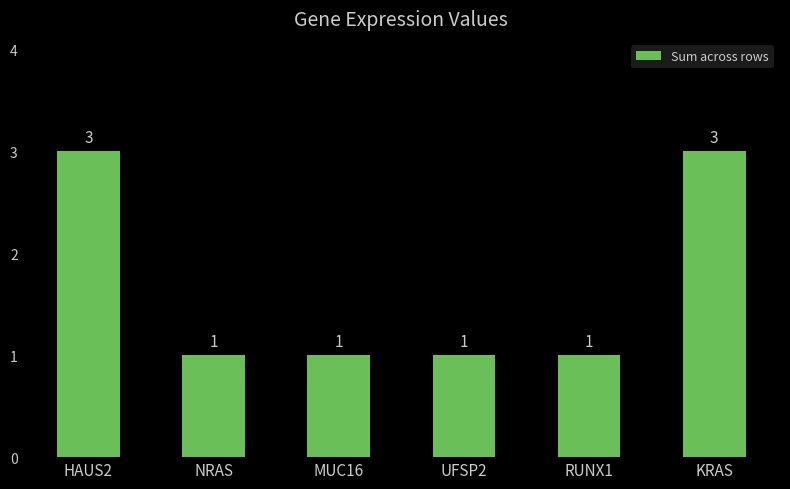

What is the difference between the maximum and minimum values?

2